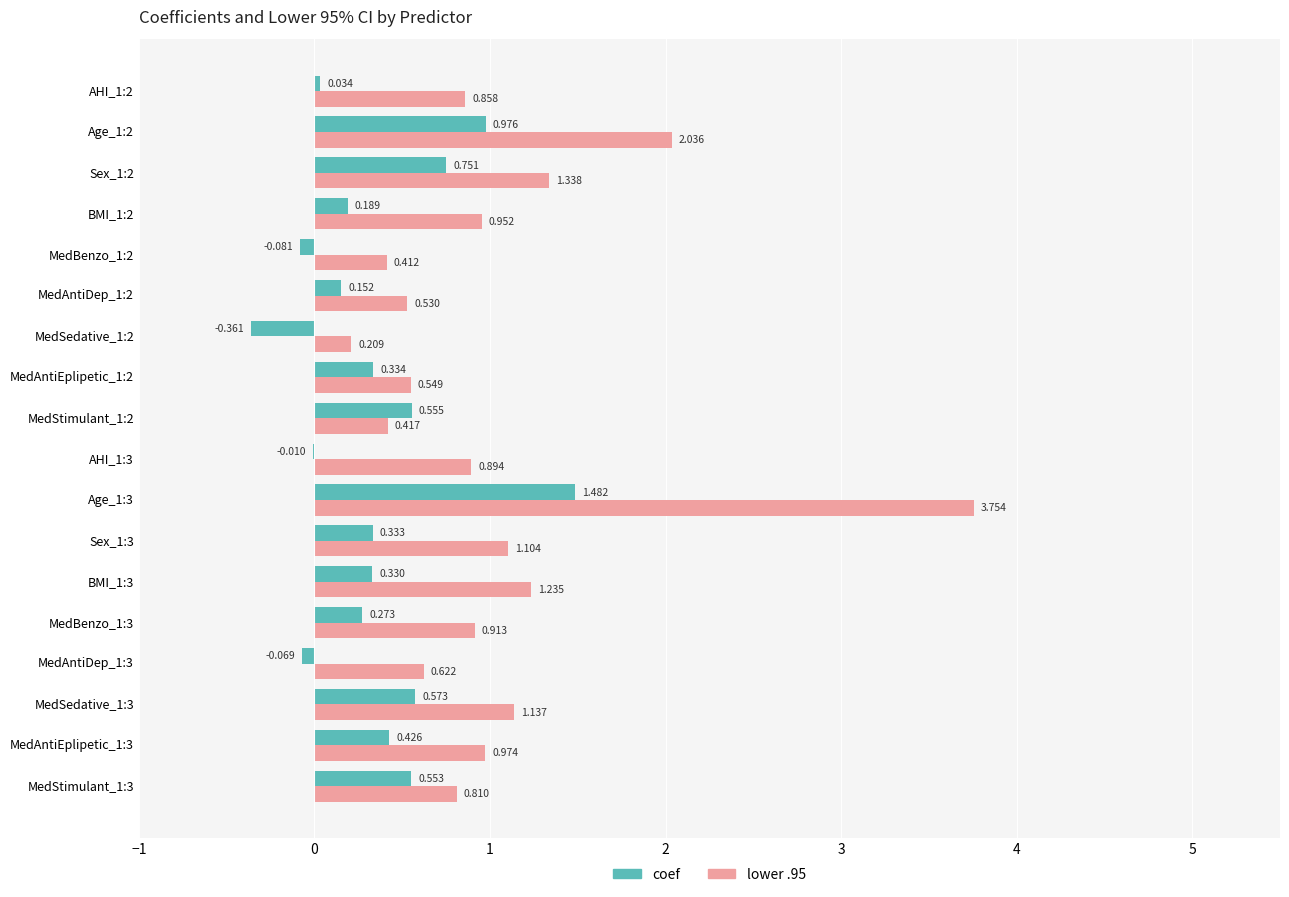

Which series changed the most between MedSedative_1:2 and MedAntiEplipetic_1:3?

coef